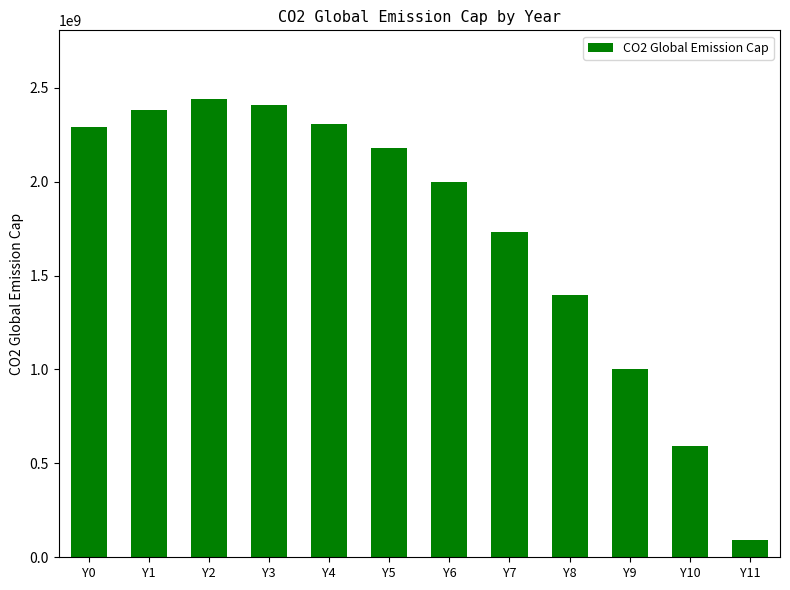

True or false: the data shows 1729805013.9 at Y7.

True